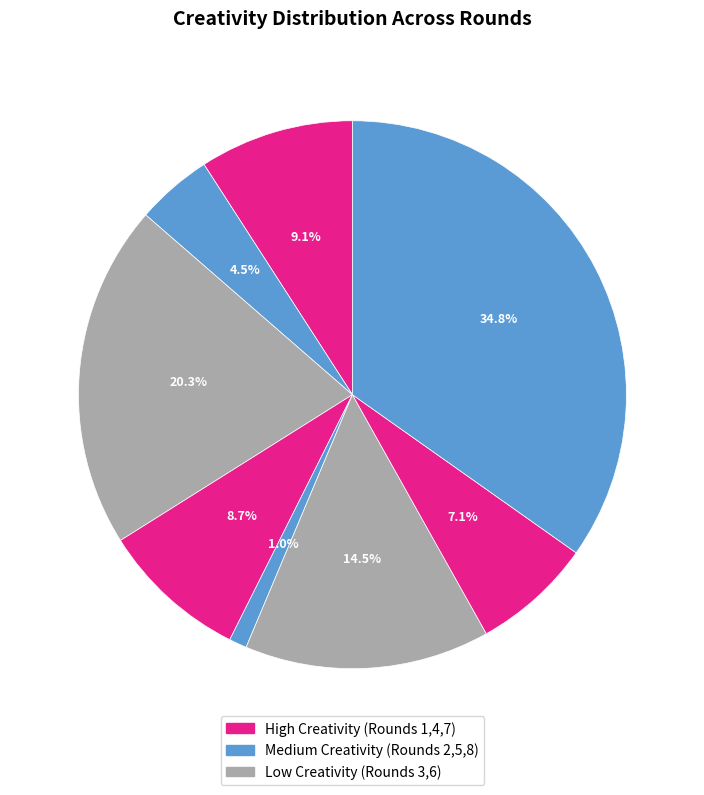

Does any single category account for the majority?

No